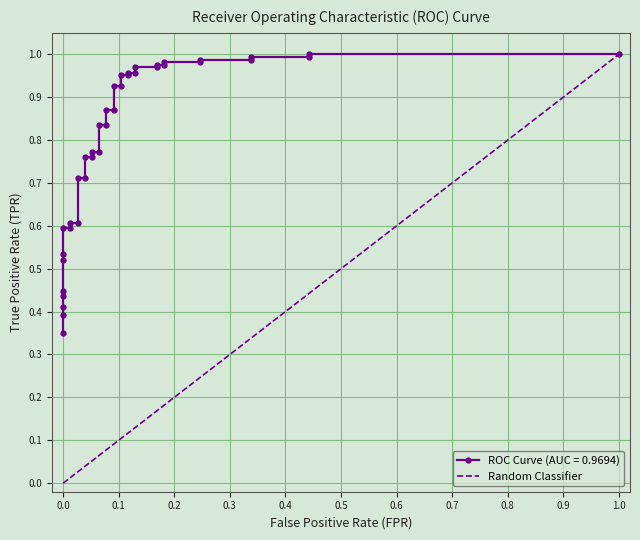

Is this an area chart (filled region under the line)?

No